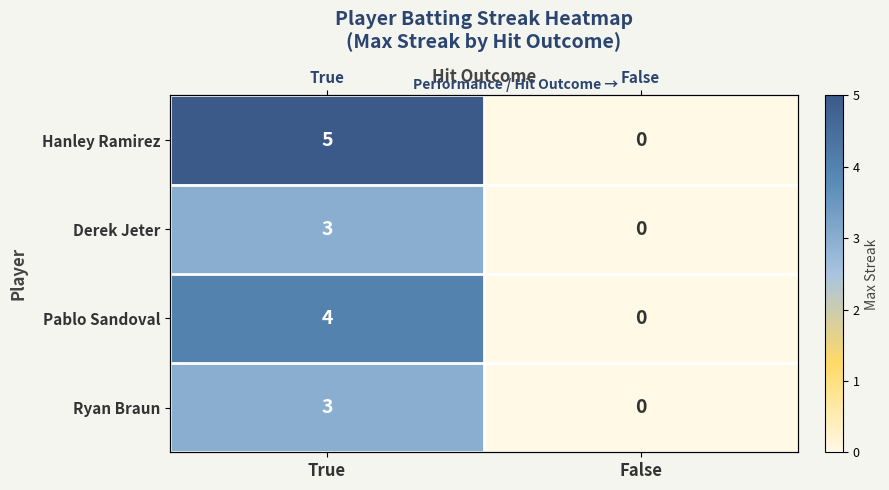

What is the sum of all Pablo Sandoval values?

4